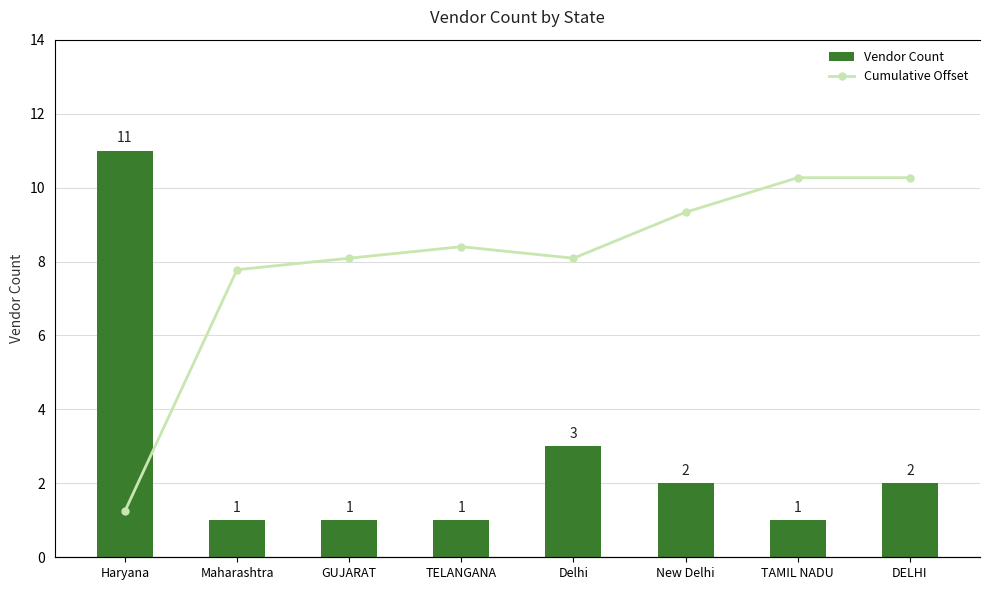

How many values in the Vendor Count series are below 2?

4